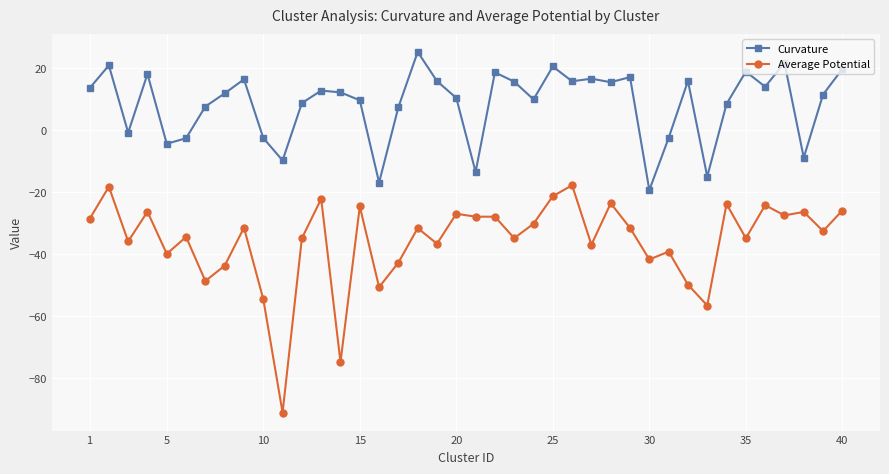

True or false: Average Potential and Curvature intersect in this chart.

False